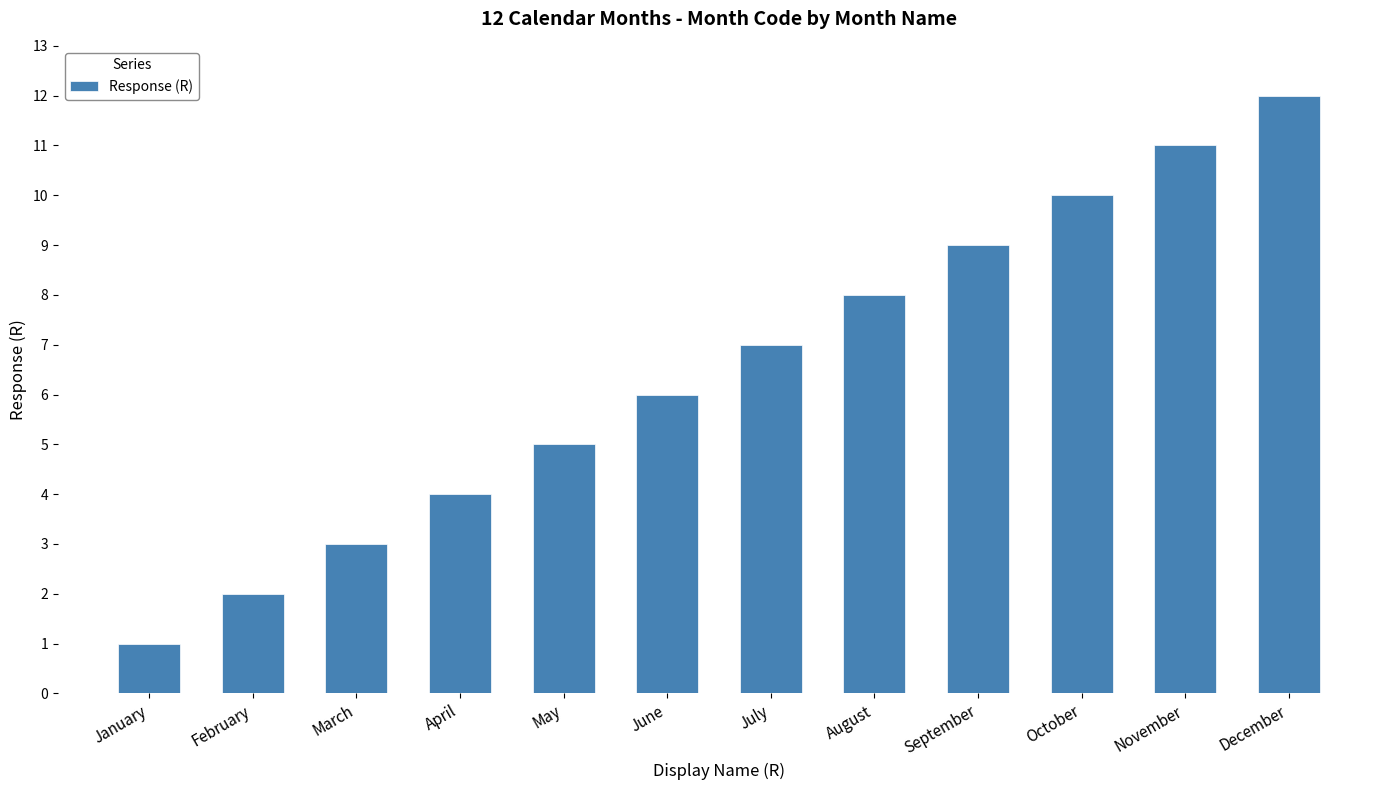

Approximately how many times larger is the value at December compared to October?

1.2